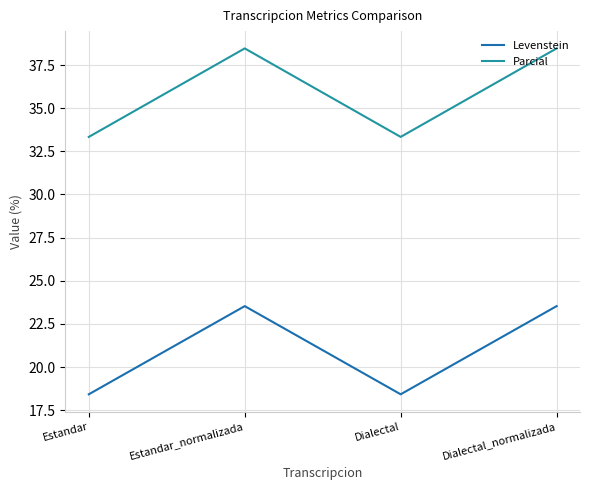

What is the spread (max minus min) of values at Estandar_normalizada?

14.9